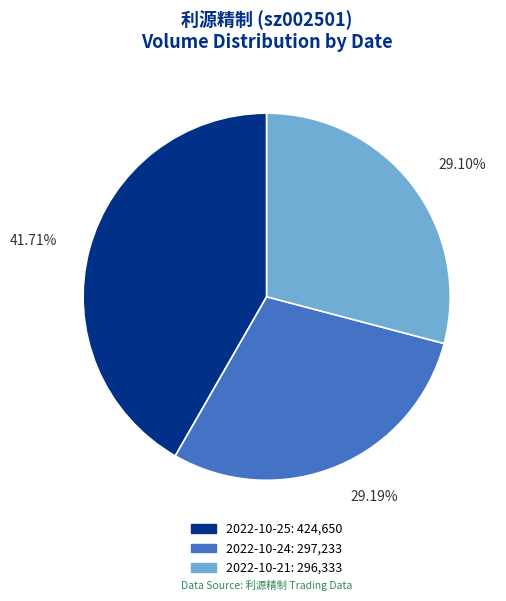

Do 2022-10-21 and 2022-10-25 together represent more than half of the pie?

Yes